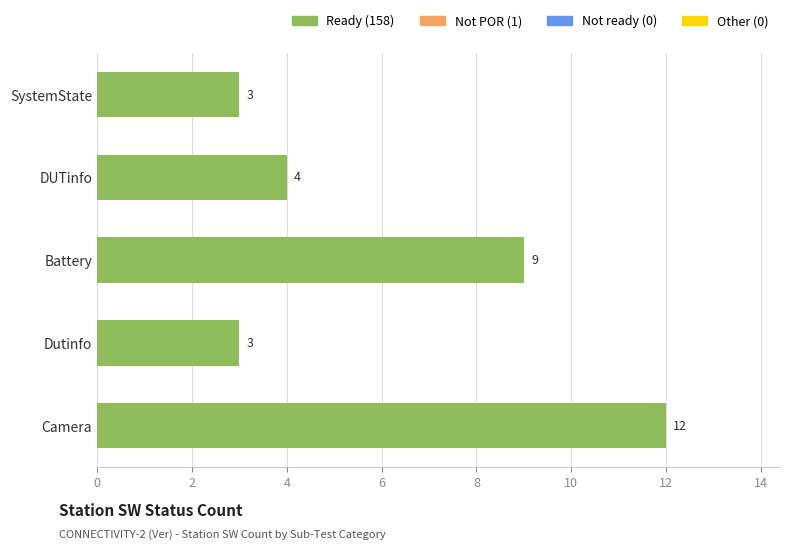

What is the minimum value shown in the chart?

3